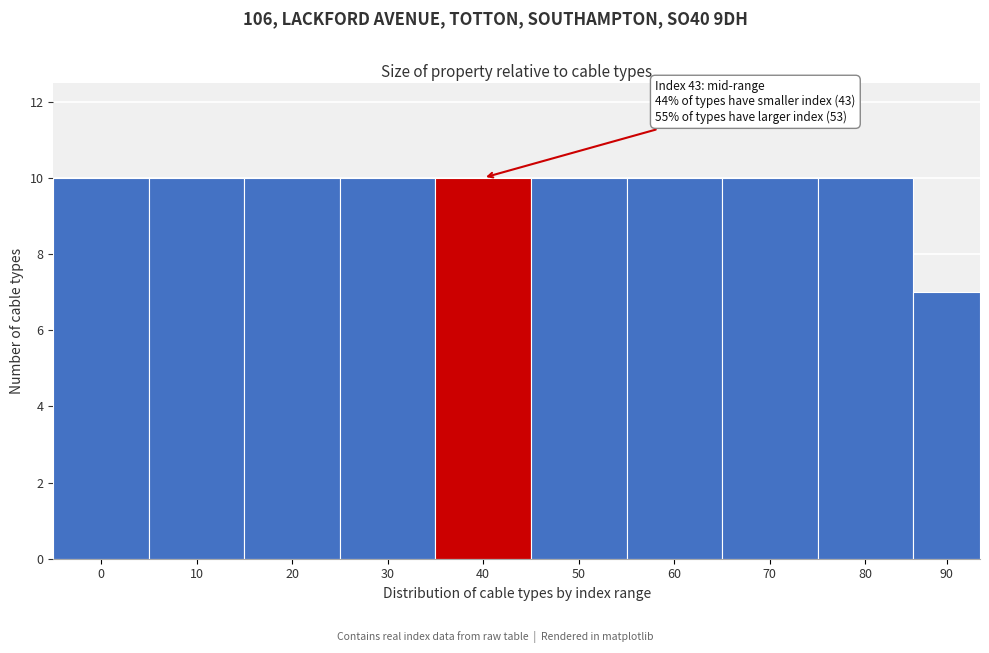

Reading right to left, list all the values displayed in this chart.

90=7	80=10	70=10	60=10	50=10	40=10	30=10	20=10	10=10	0=10